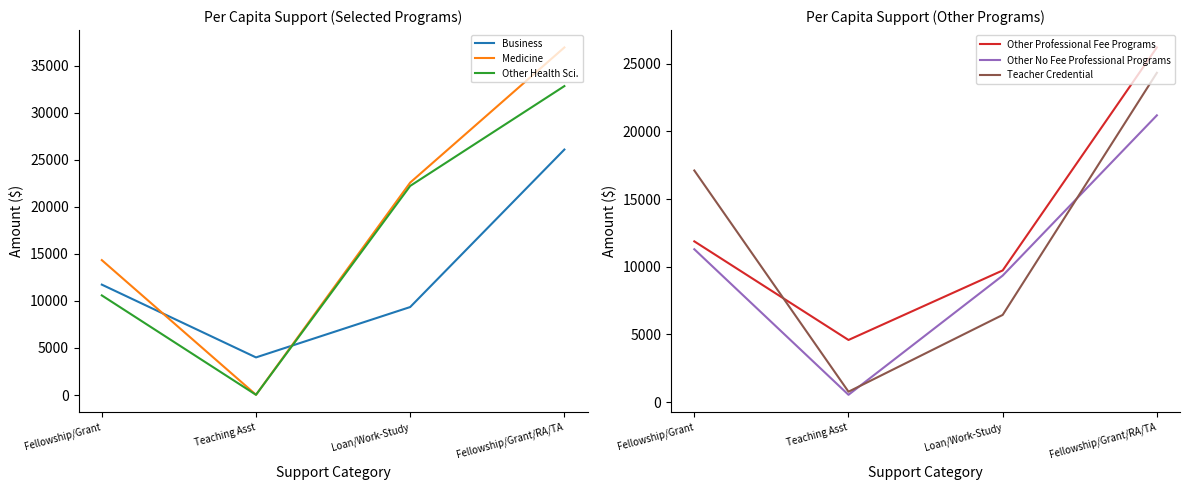

The value of Other Health Sci. at Fellowship/Grant/RA/TA is 32820. True or false?

True